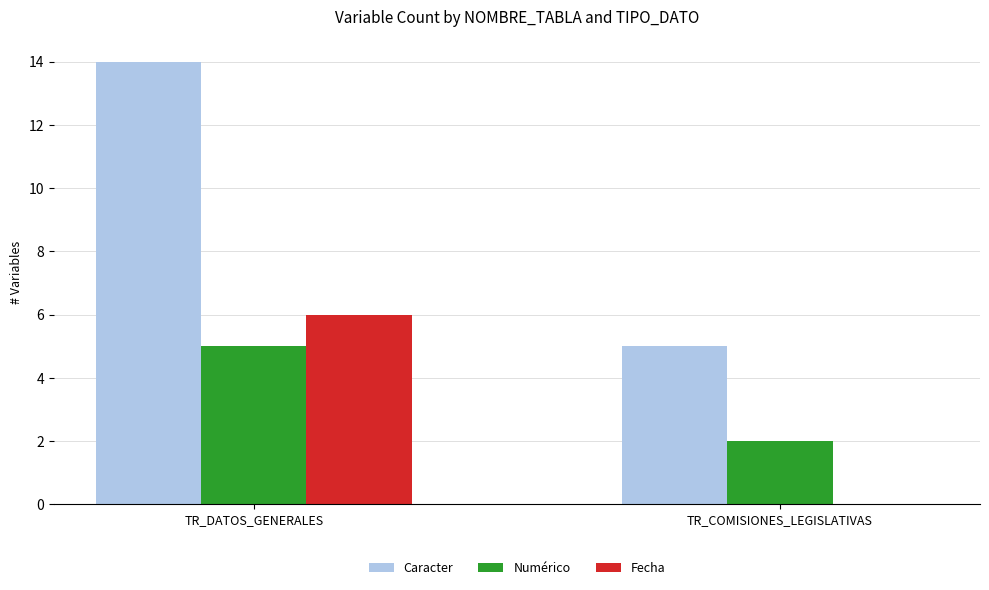

What is the sum of all Numérico values?

7